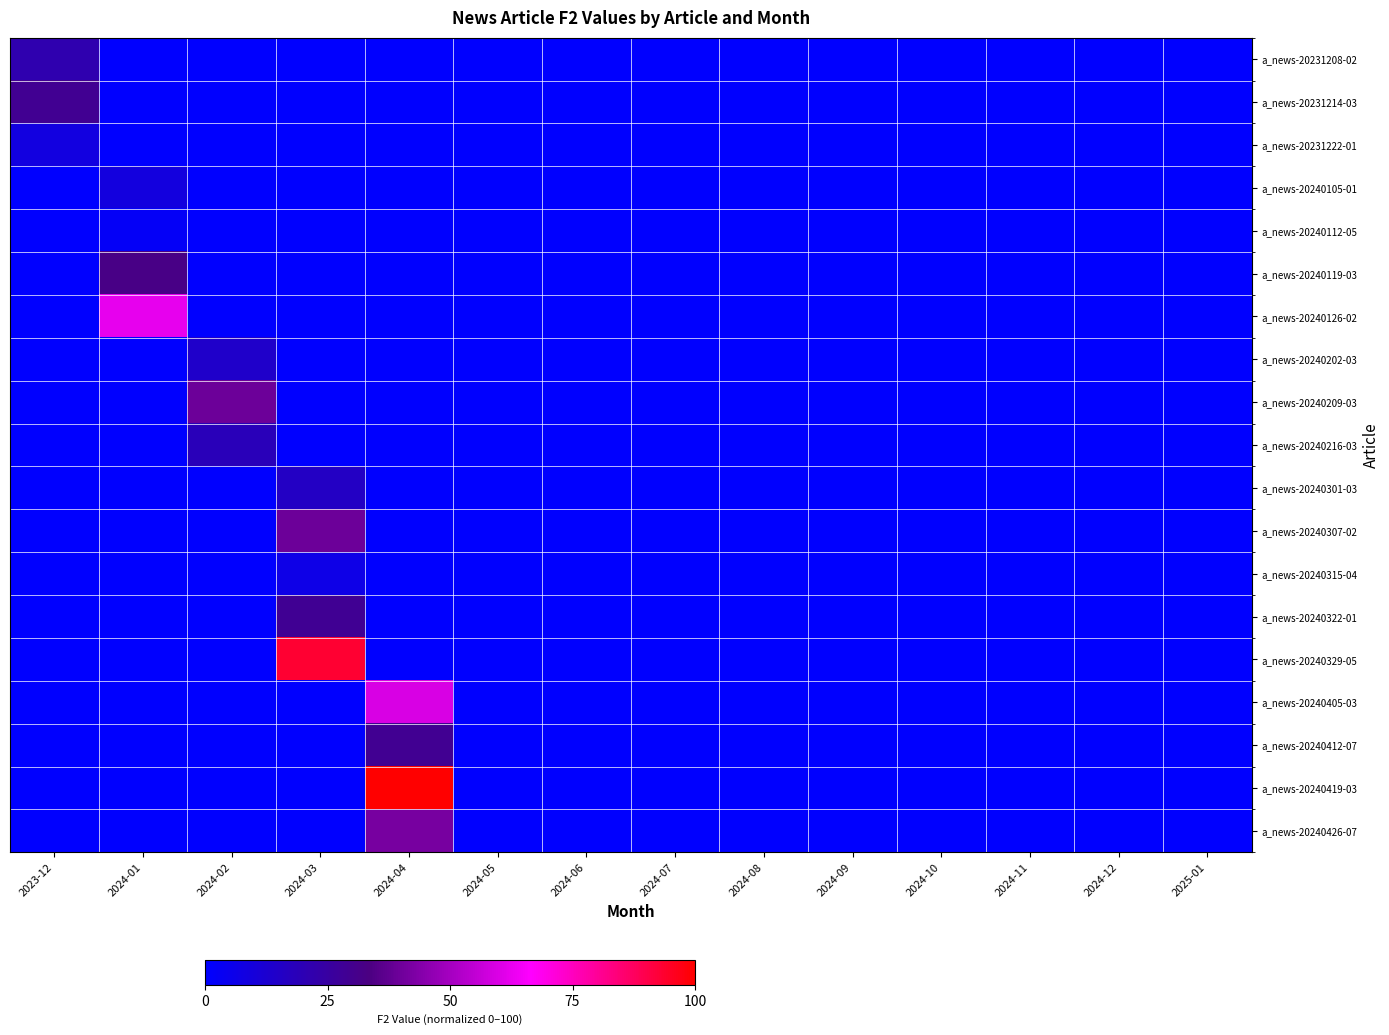

Rank the series at 2023-12 from highest to lowest value.

a_news-20231214-03, a_news-20231208-02, a_news-20231222-01, a_news-20240105-01, a_news-20240112-05, a_news-20240119-03, a_news-20240126-02, a_news-20240202-03, a_news-20240209-03, a_news-20240216-03, a_news-20240301-03, a_news-20240307-02, a_news-20240315-04, a_news-20240322-01, a_news-20240329-05, a_news-20240405-03, a_news-20240412-07, a_news-20240419-03, a_news-20240426-07